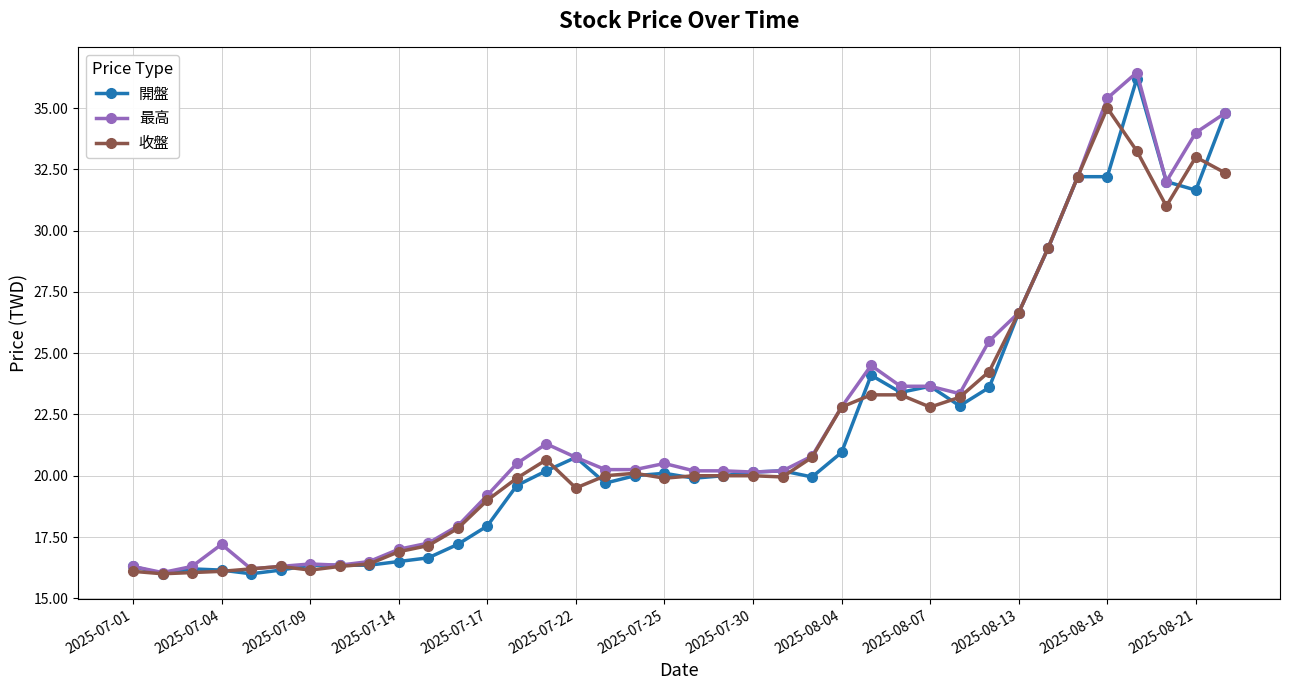

What is the smallest value displayed?

16.0